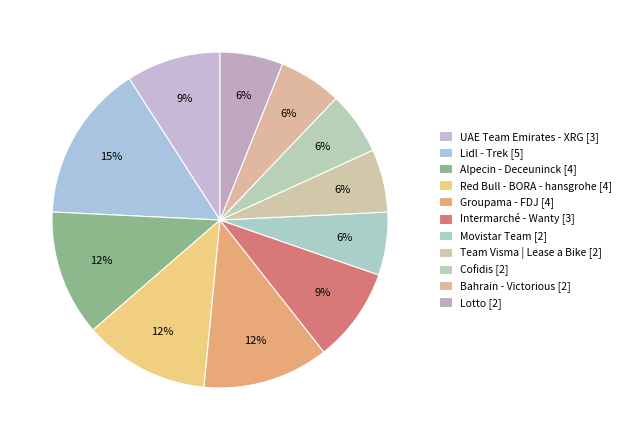

Does any single category account for the majority?

No